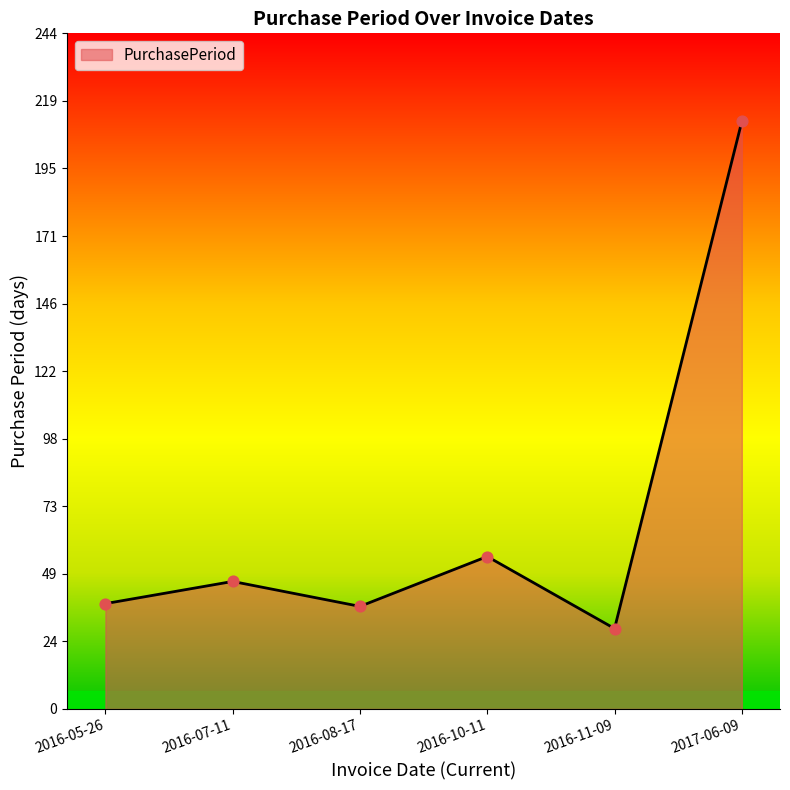

Between 2016-10-11 and 2016-07-11, which is larger?

2016-10-11